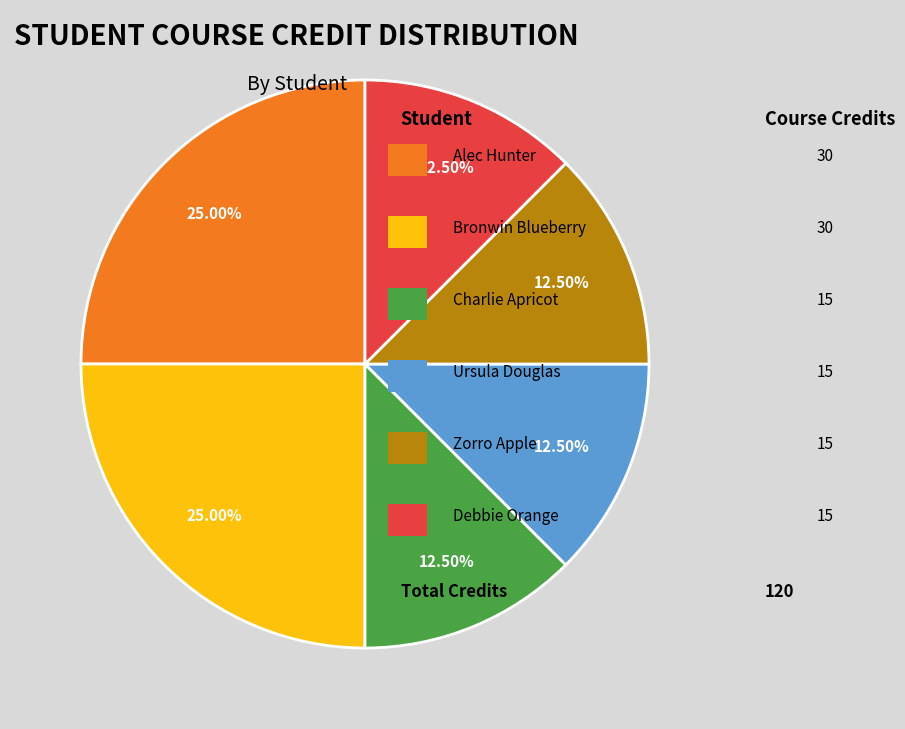

Does any single category account for the majority?

No